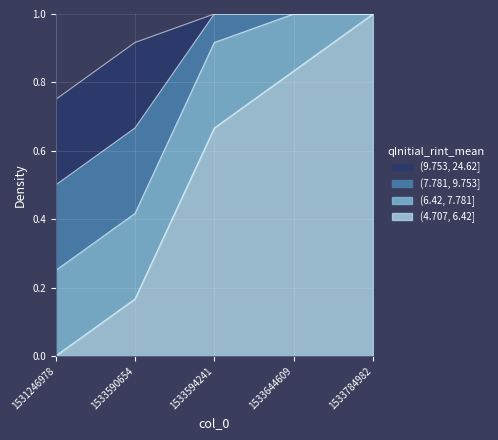

The chart shows a value of 1.5 at 1533784982. True or false?

False